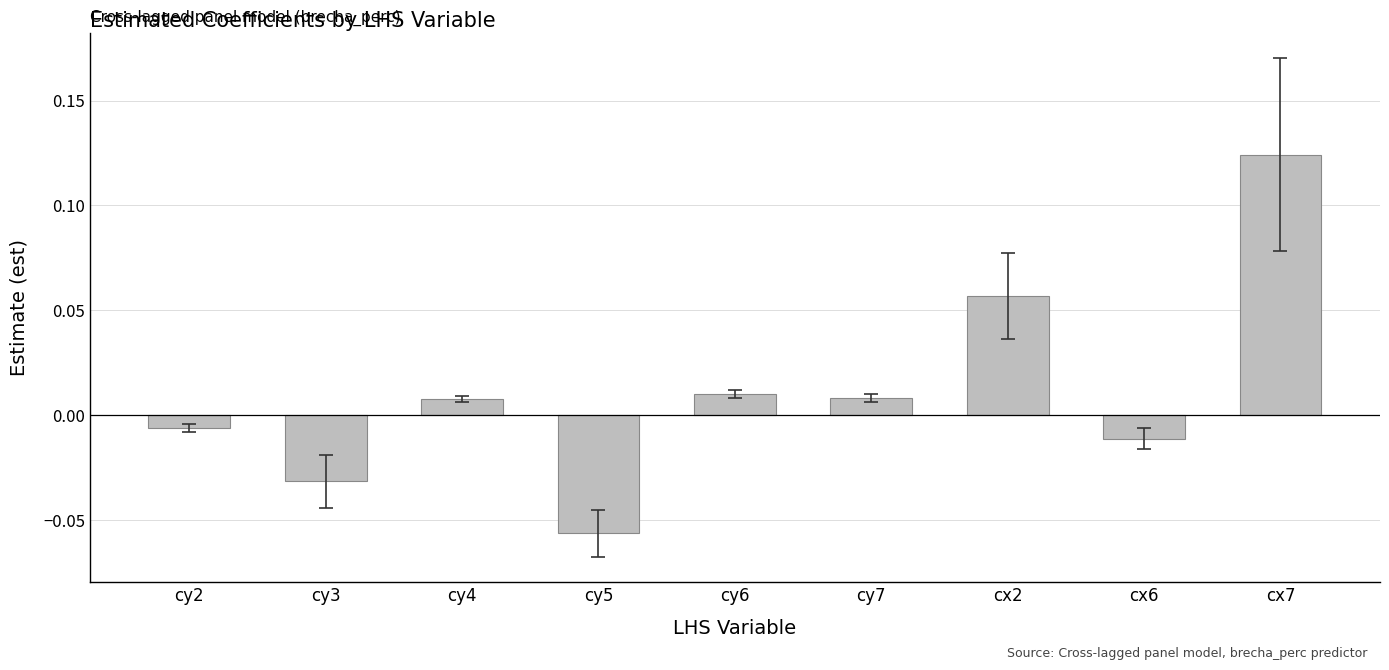

At which category does the chart reach its minimum across all series?

cy5